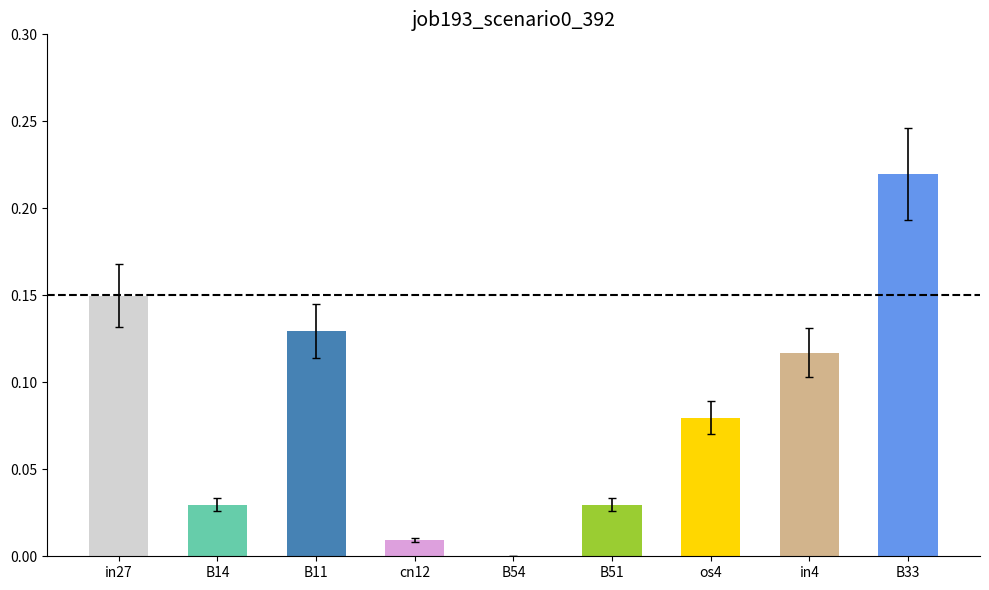

Does the chart contain stacked bars?

No